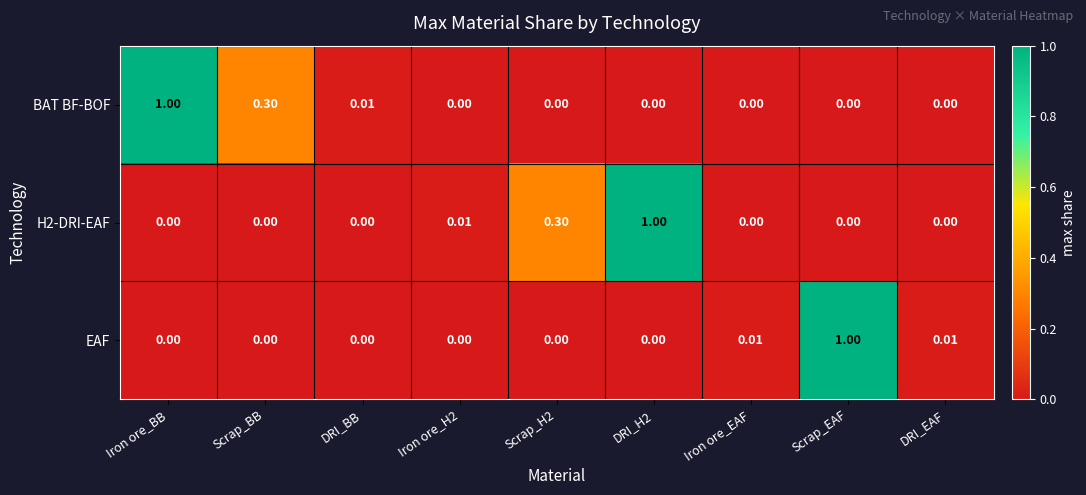

At which label does EAF reach its peak?

Scrap_EAF